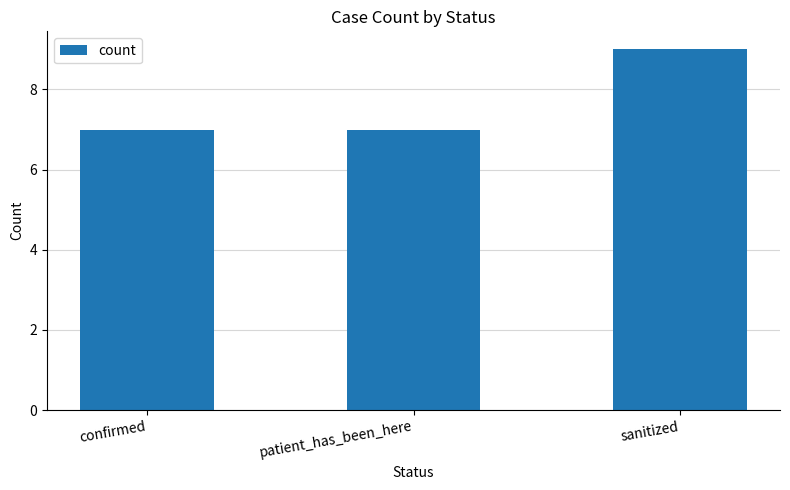

Count the values in the range 7 to 9.

3